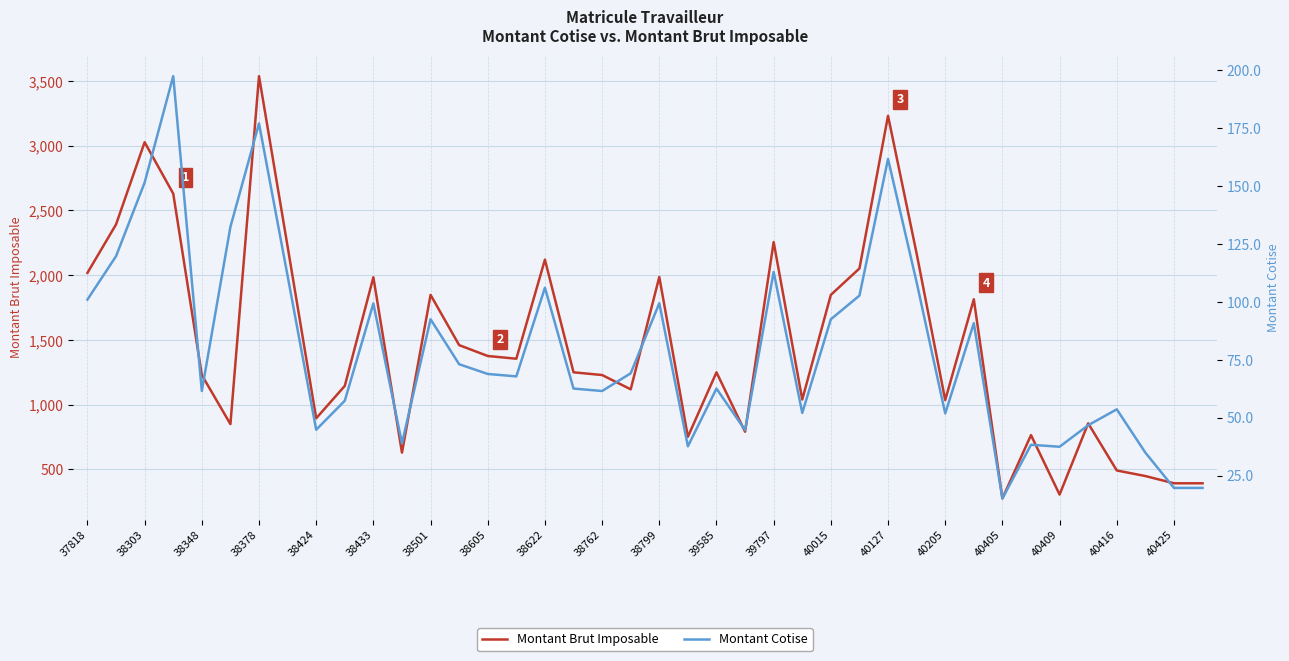

Is it true that Montant Brut Imposable equals 3107.9 at 37818?

False